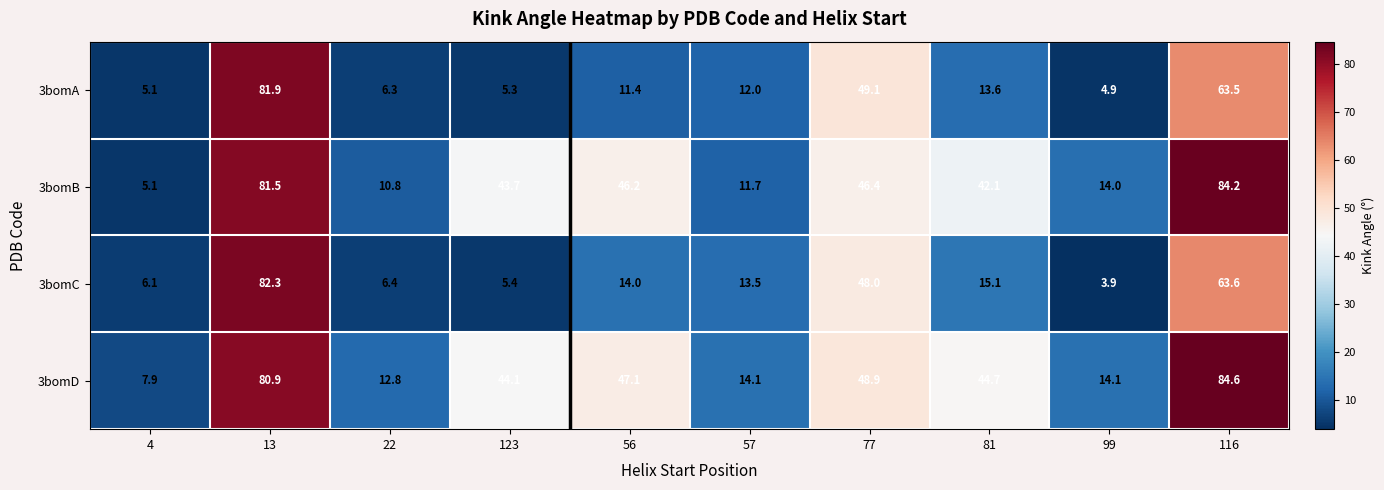

What value does the 3bomA series have at 81?

13.6